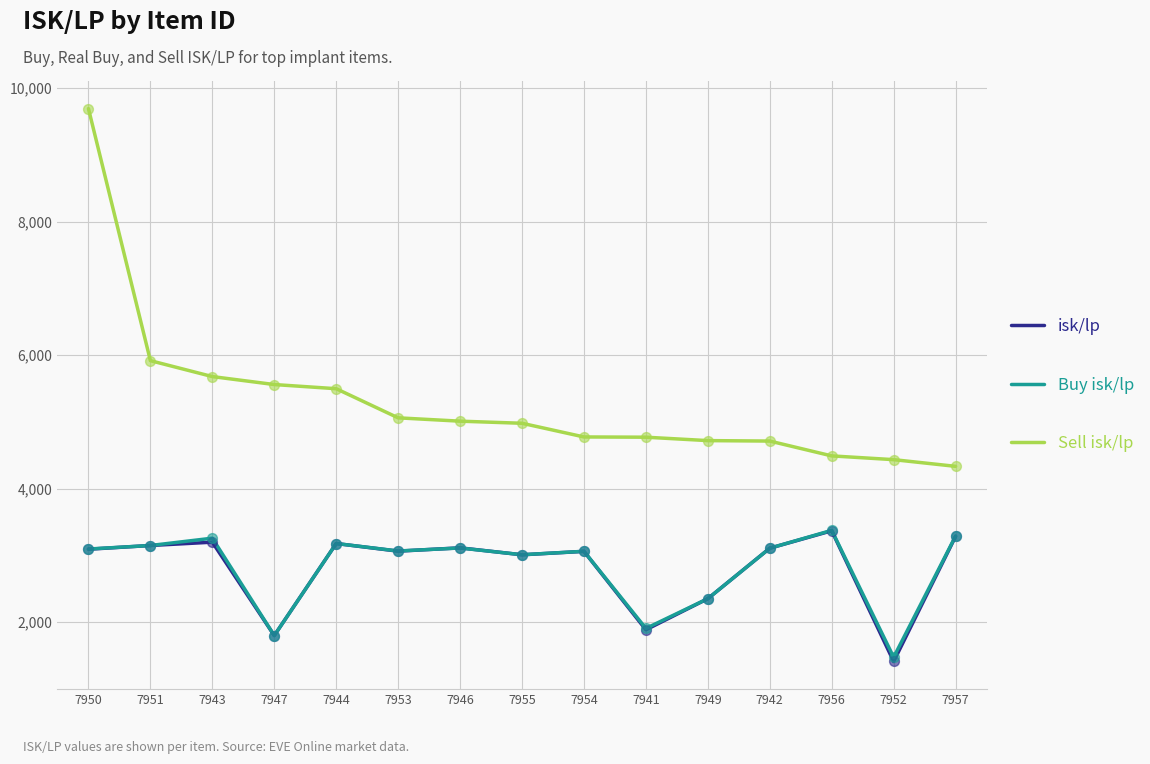

At which category is the sum across all series the highest?

7950